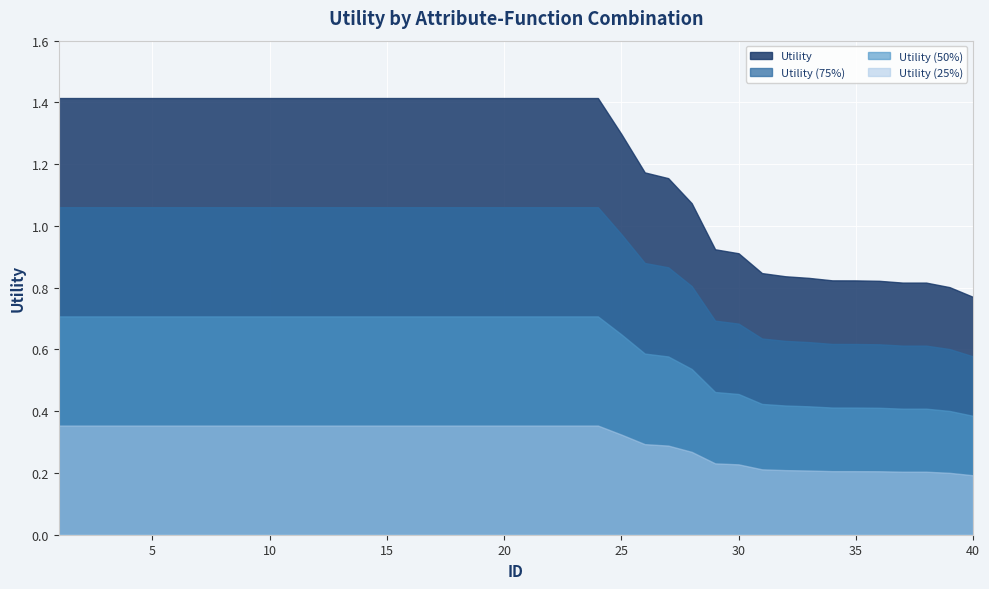

True or false: Utility (25%) and Utility (75%) cross at least once.

False